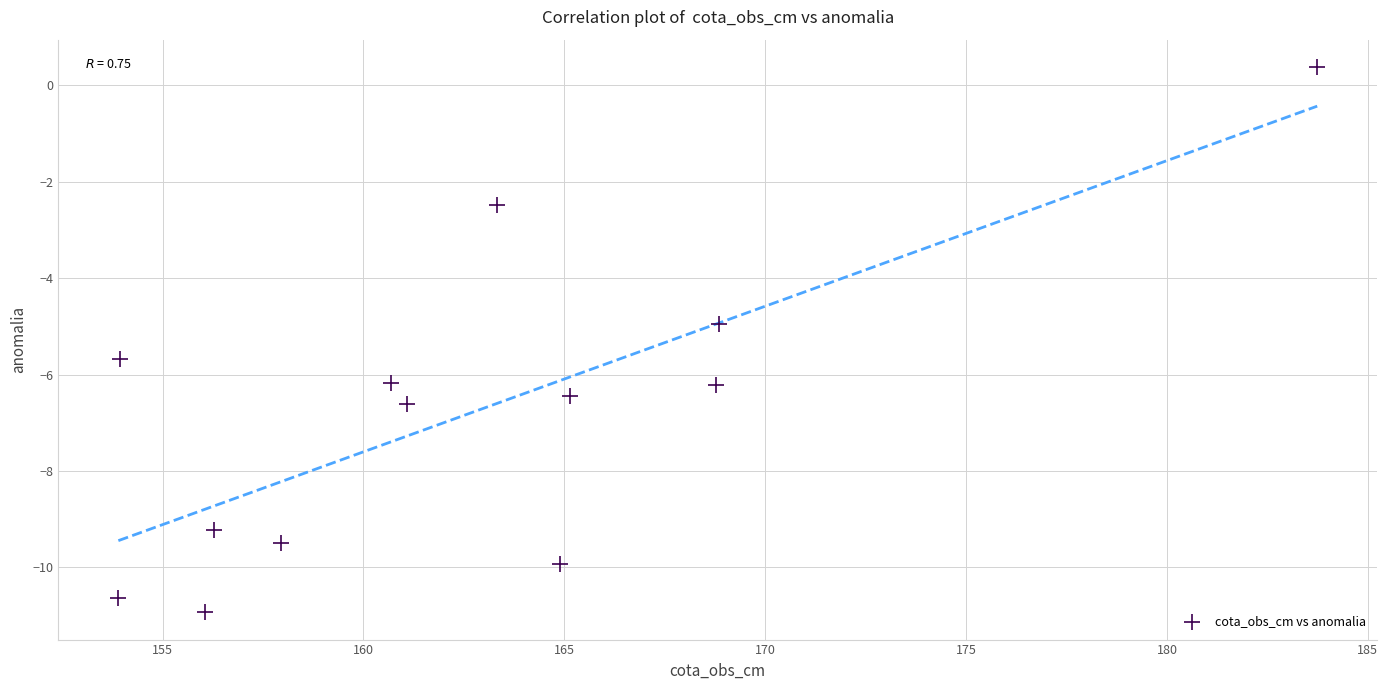

What is the range of Y values (max minus min)?

11.3